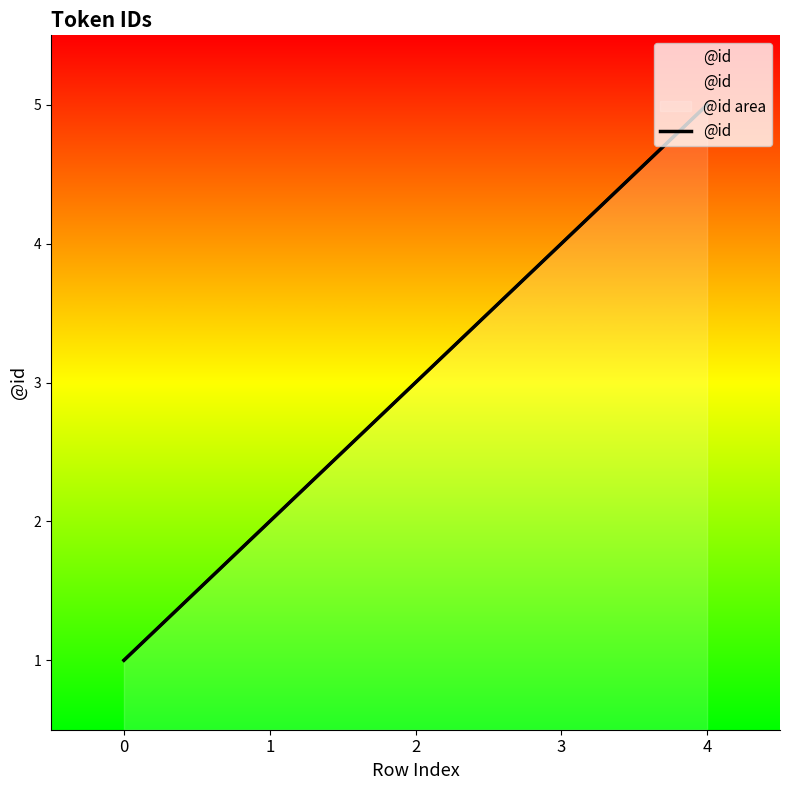

Reading right to left, what are all the values shown in this chart?

5	4	3	2	1